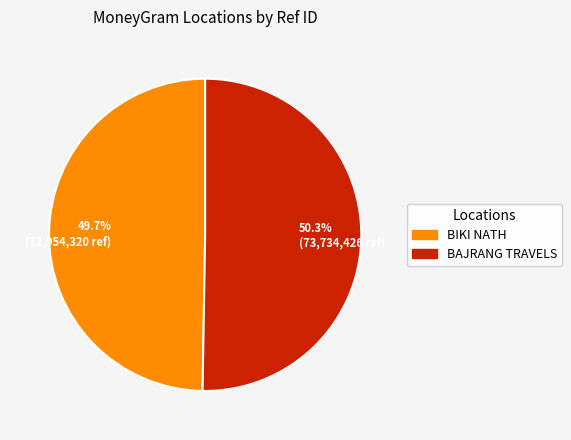

What is the smallest slice in the pie chart?

BIKI NATH